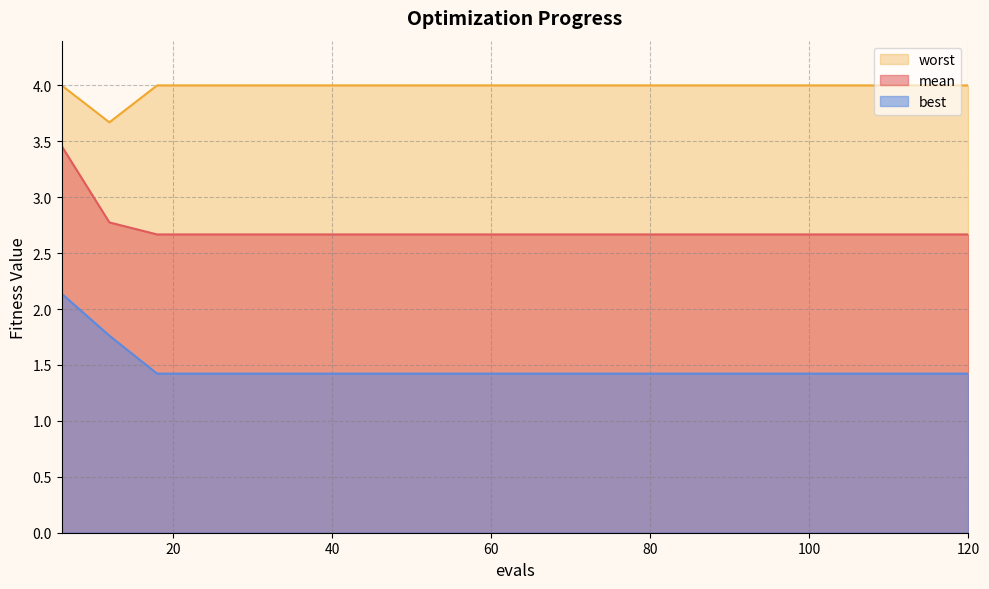

Is it true that best equals 2.1 at 6?

True